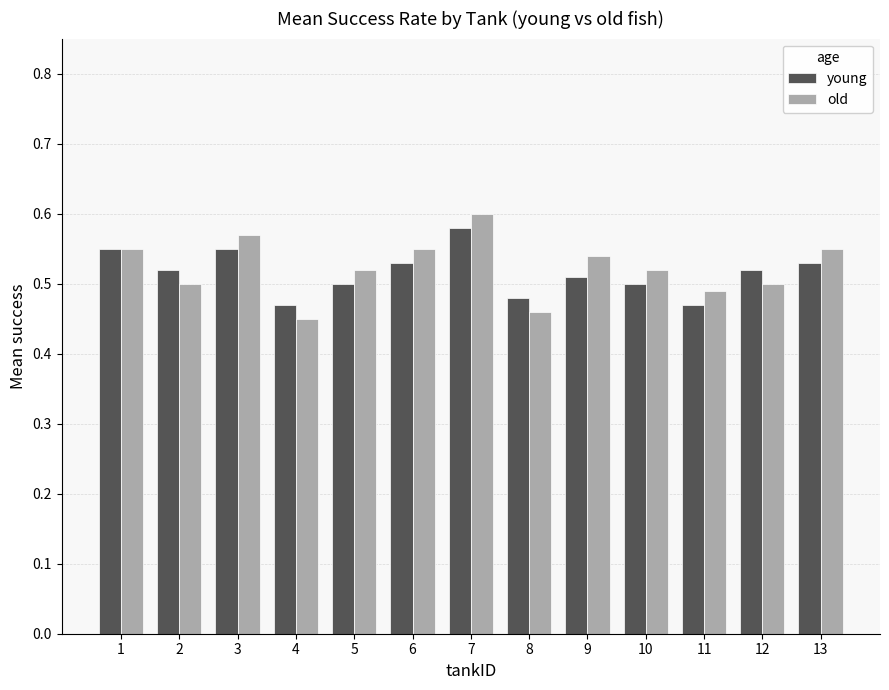

What are all the series names shown in the legend?

young, old